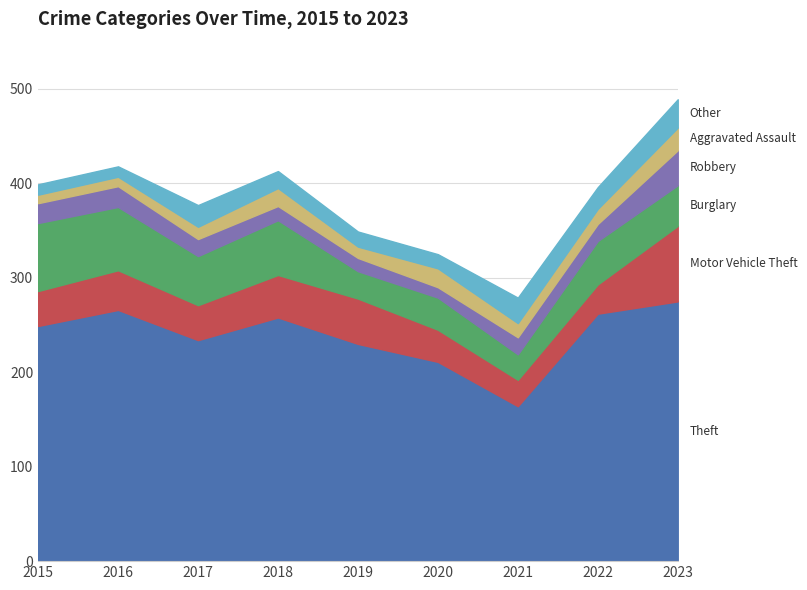

How many data points in Motor Vehicle Theft are less than 37?

3